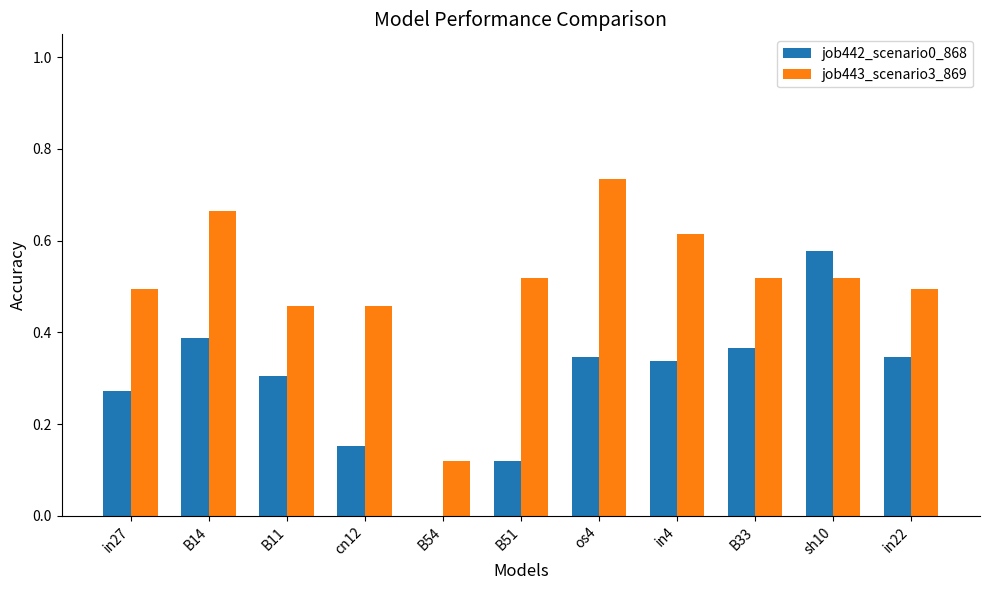

The job442_scenario0_868 series shows 0.3 at sh10. True or false?

False